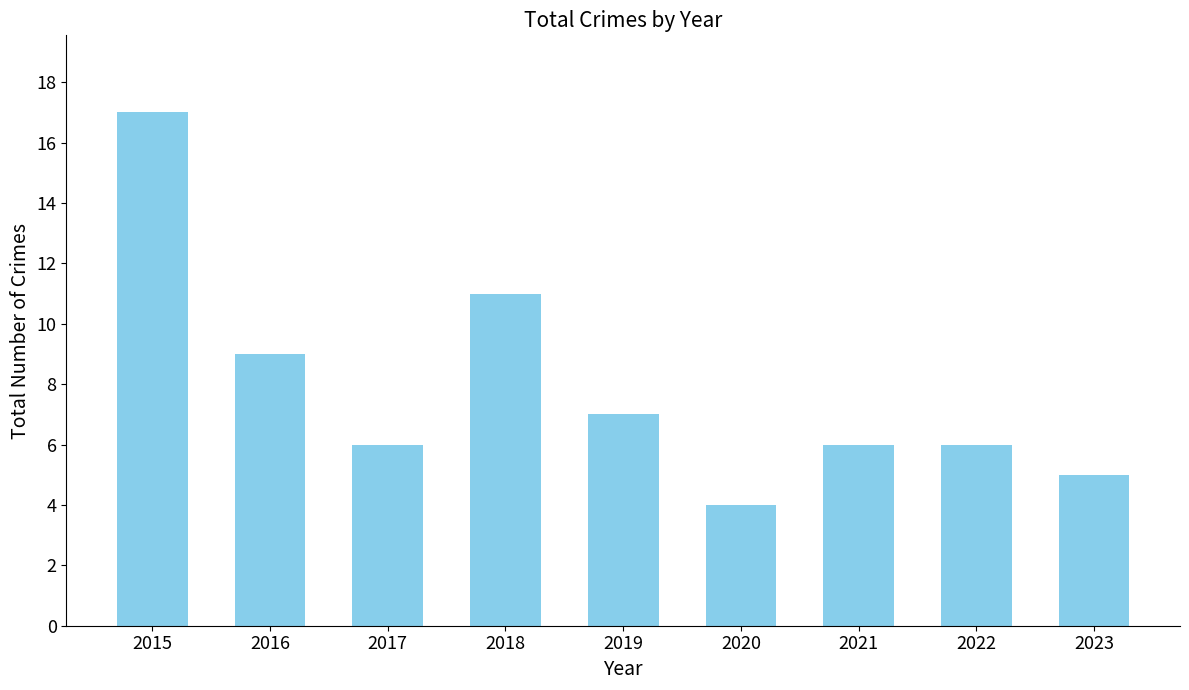

What is the value of the 3rd bar from the left?

6